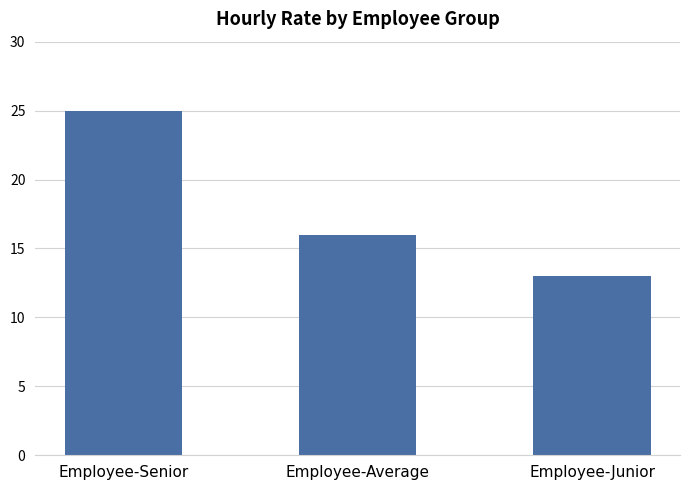

What is the label of the 3rd bar from the left?

Employee-Junior